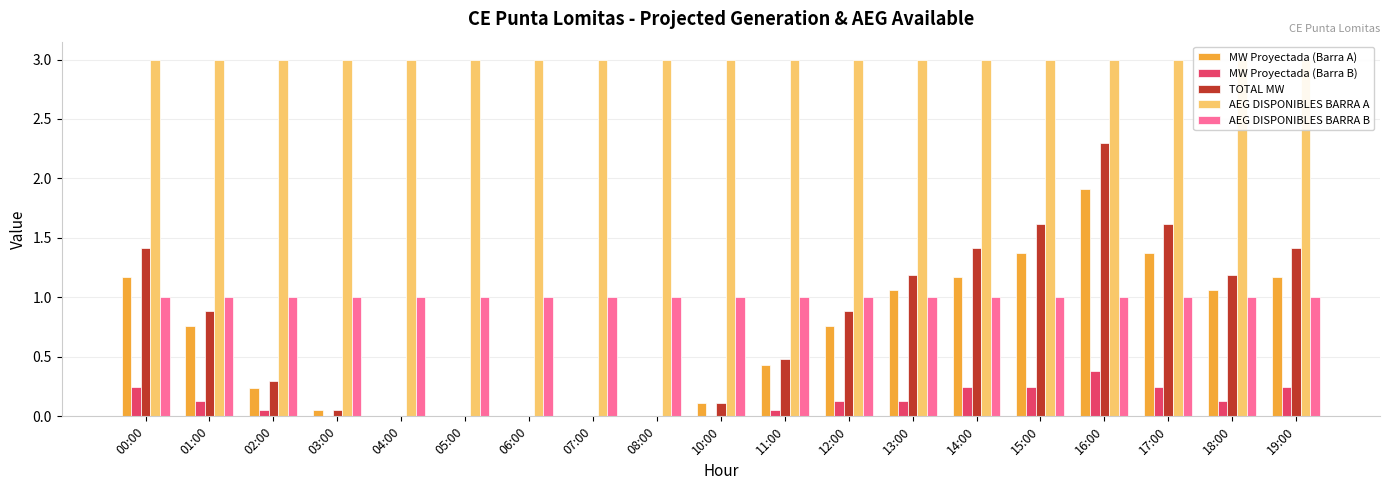

Between 05:00 and 10:00, which is larger?

10:00